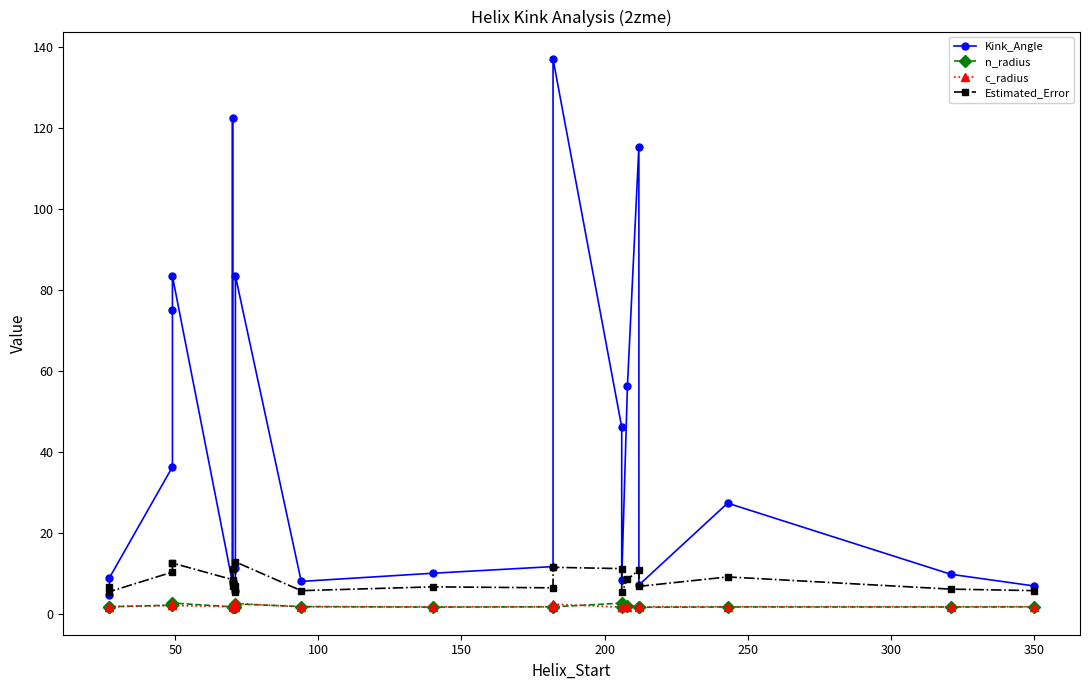

Count the number of data series in this chart.

4